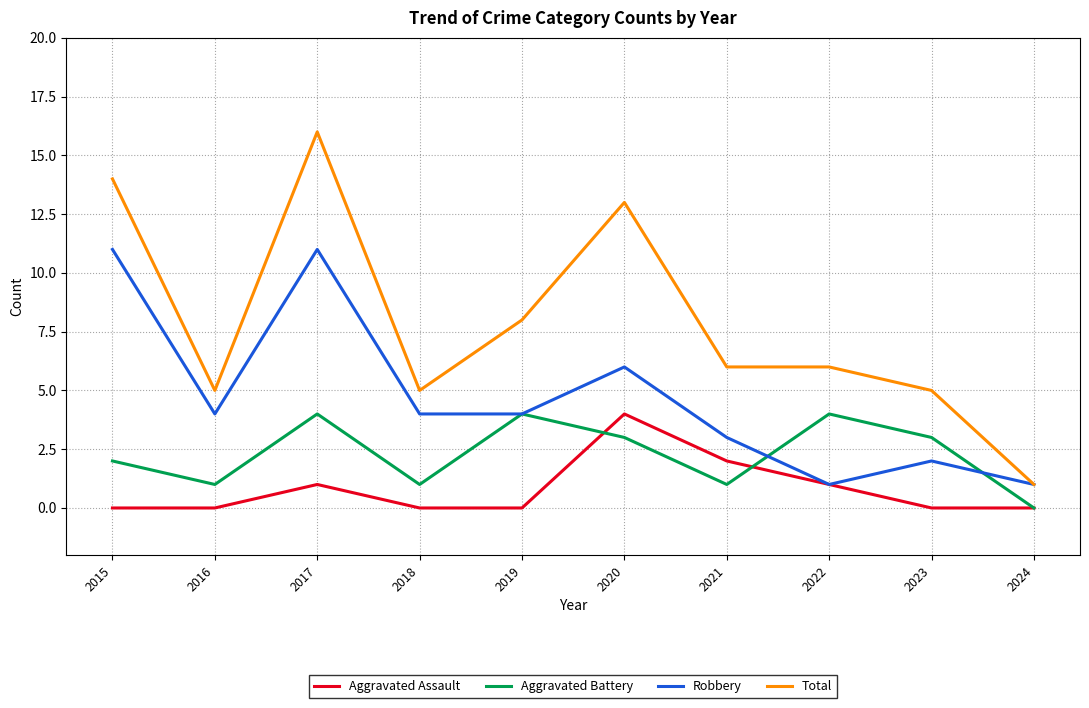

Rank the series by their average value, from highest to lowest.

Total, Robbery, Aggravated Battery, Aggravated Assault